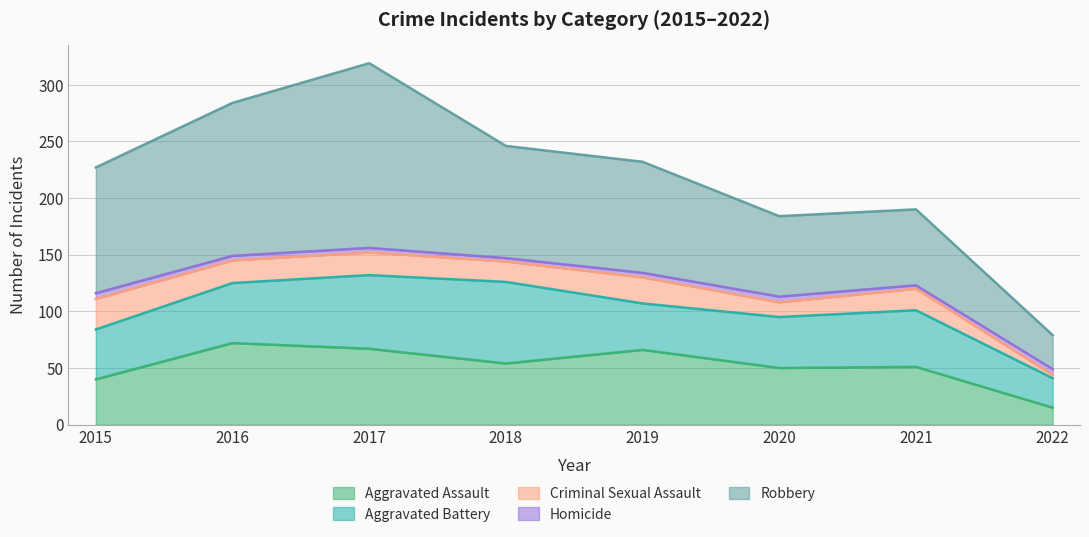

What is the total value across all series at 2016?

284